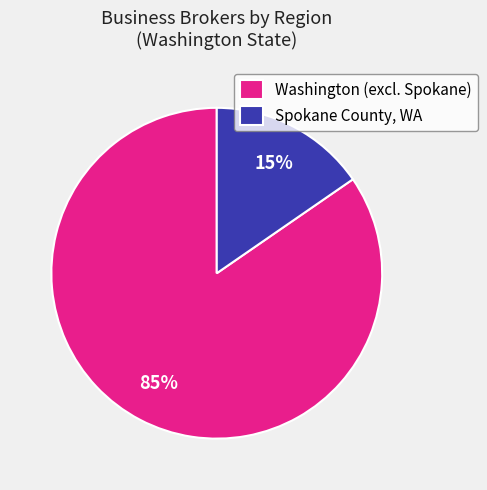

Is the sum of Spokane County, WA and Washington (excl. Spokane) greater than half?

Yes